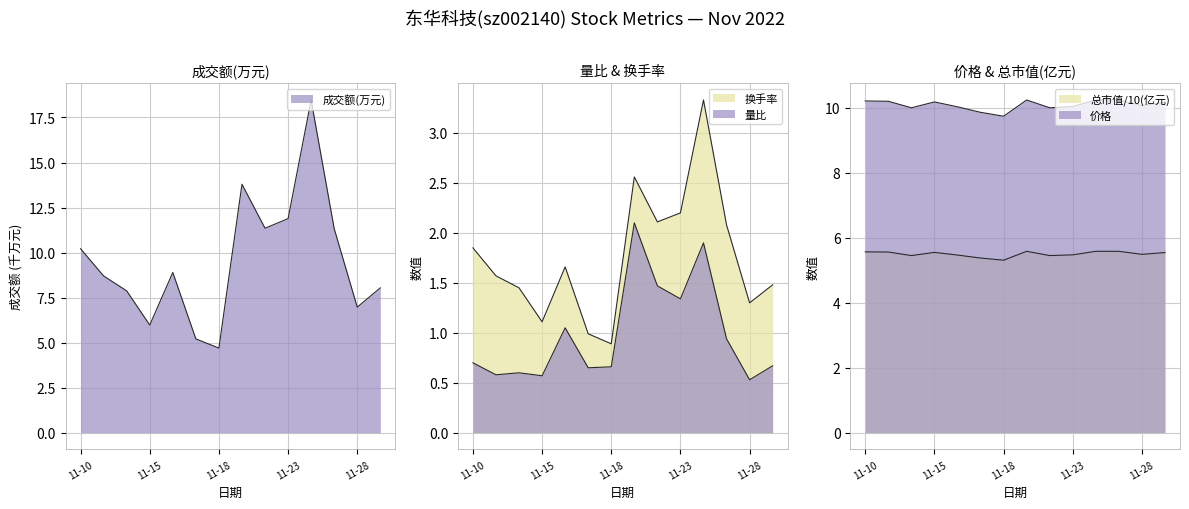

What is the value of the 总市值(亿元) point at the 8th from the left?

5.6